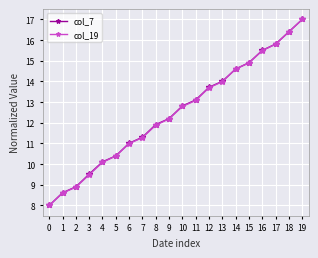

What is the lowest value of the col_19 series?

8.0